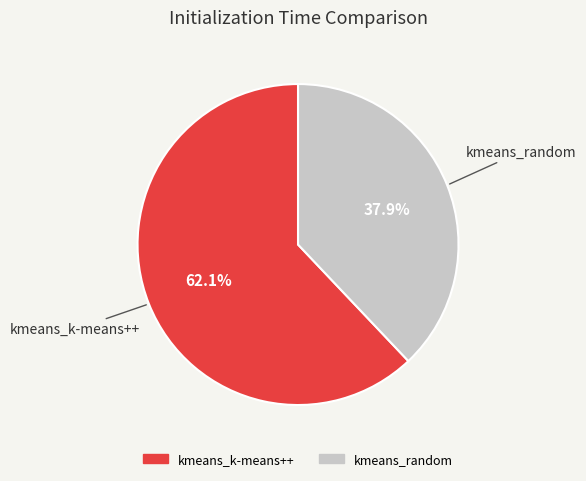

Which category has the smallest portion of the pie?

kmeans_random